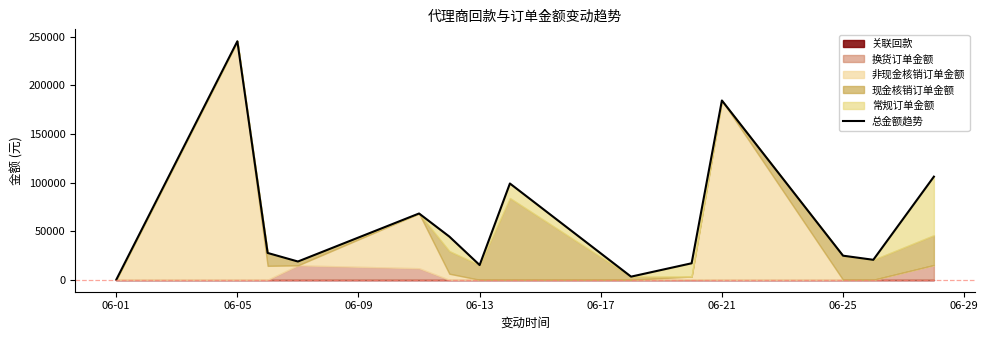

What is the change in value from 06-25 to 06-29?

+83862.0